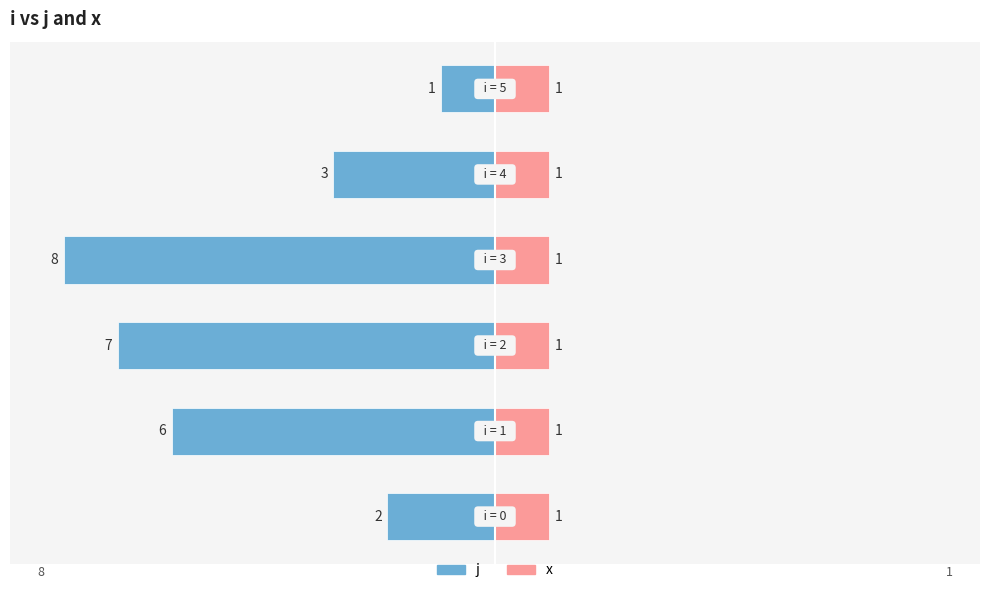

True or false: j has a value of -8.6 at 1.

False